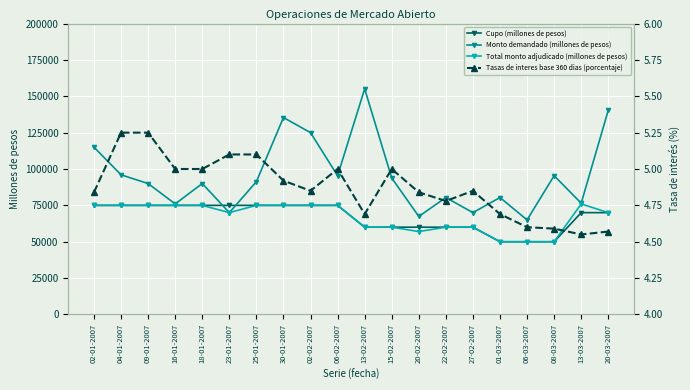

How many interior local peaks does the Monto demandado (millones de pesos) series have?

6